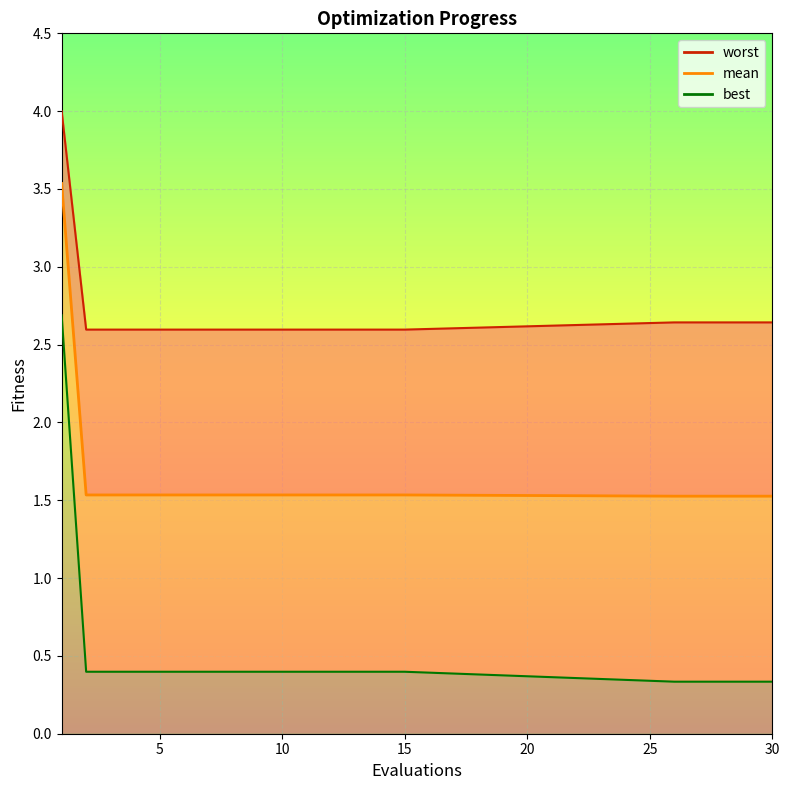

At which category is the sum across all series the highest?

1